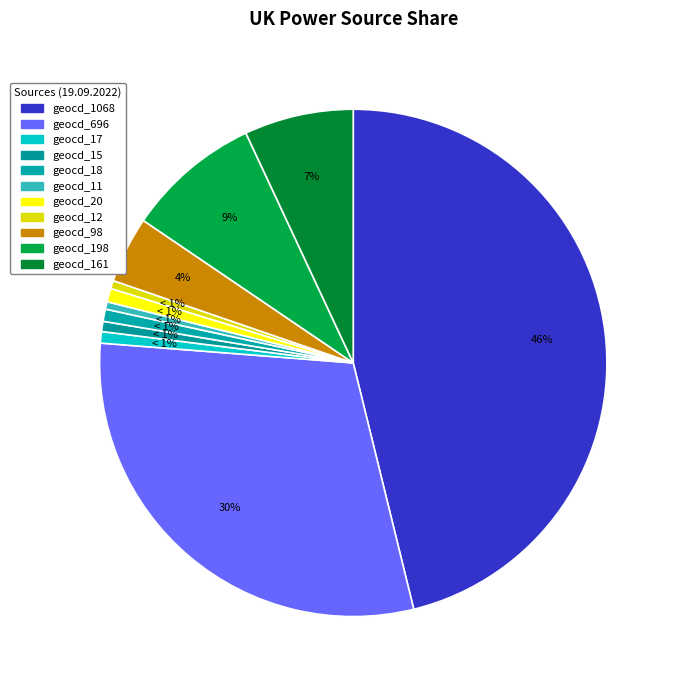

To the nearest percent, what is the average slice percentage?

9%